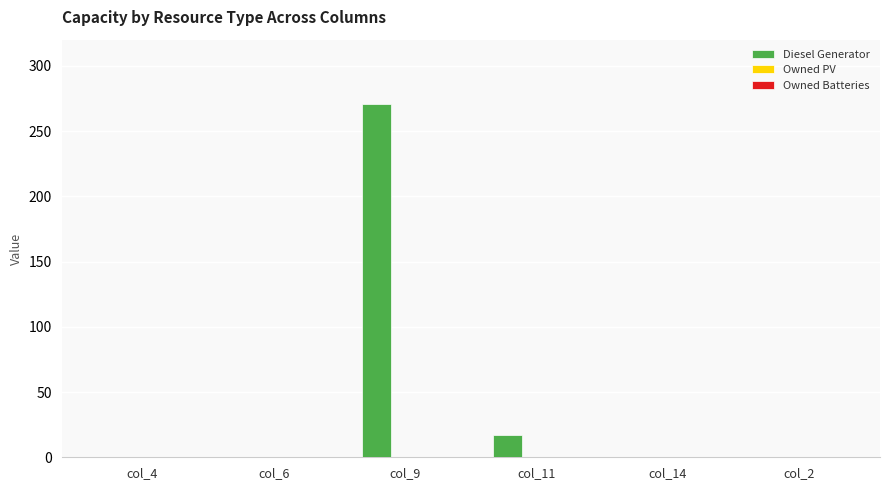

How many distinct data groups are displayed?

1